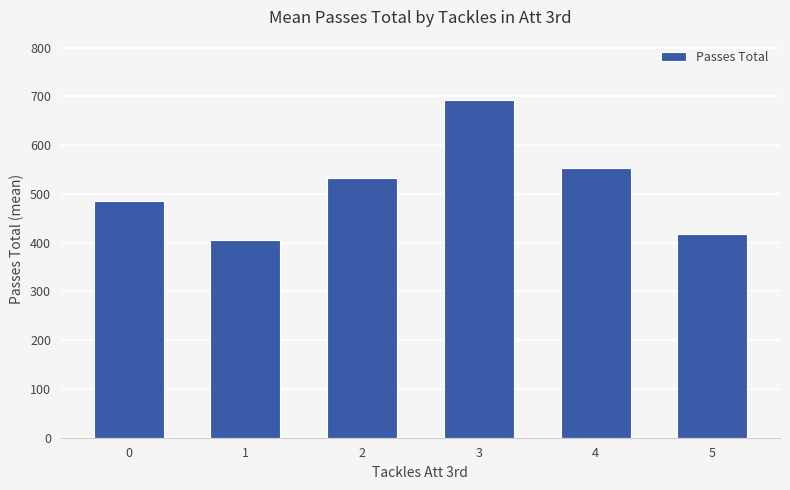

Which label corresponds to the largest value in the chart?

3